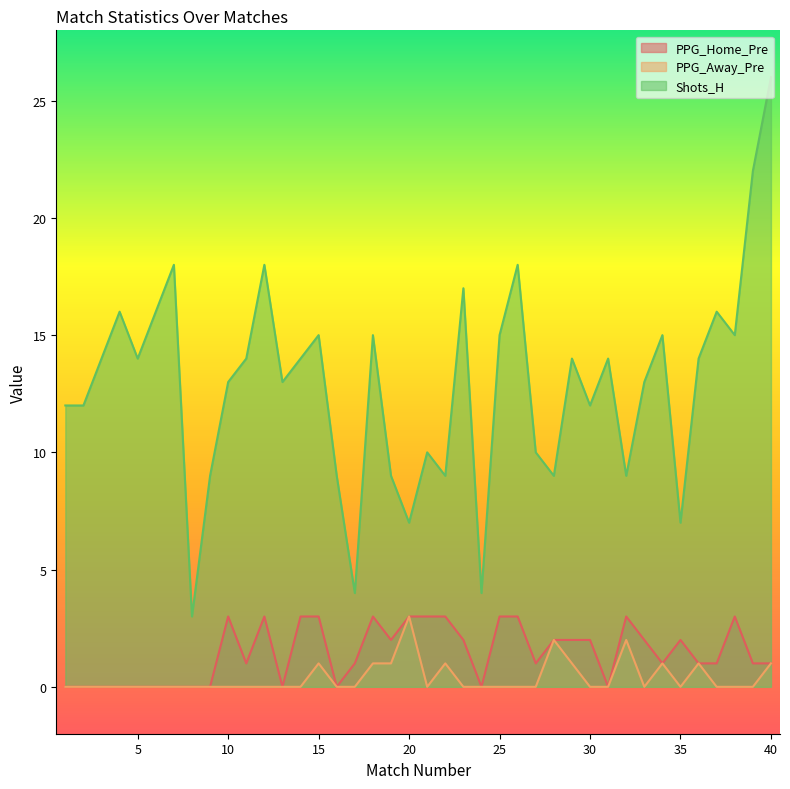

At which category does Shots_H reach its first local peak?

4